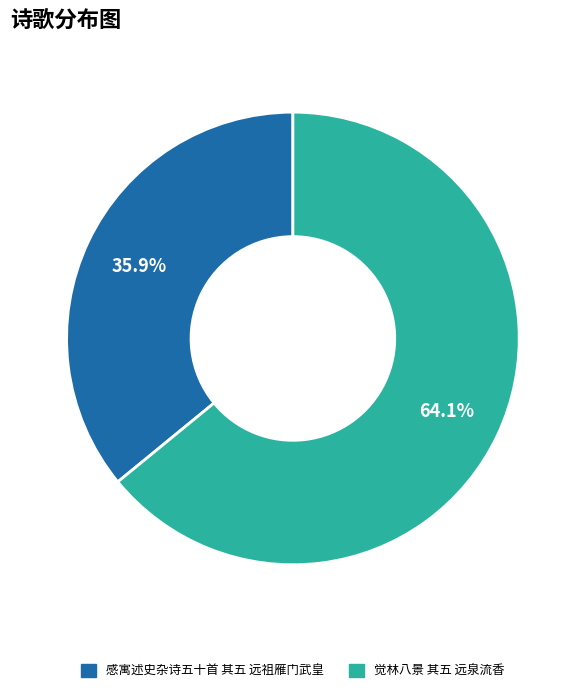

What percentage do 觉林八景 其五 远泉流香 and 感寓述史杂诗五十首 其五 远祖雁门武皇 together represent?

100.0%